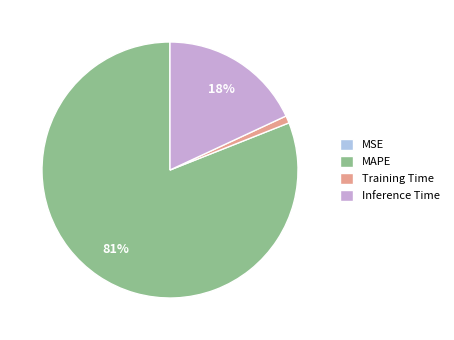

Is it true that Training Time is 11% of the pie?

False